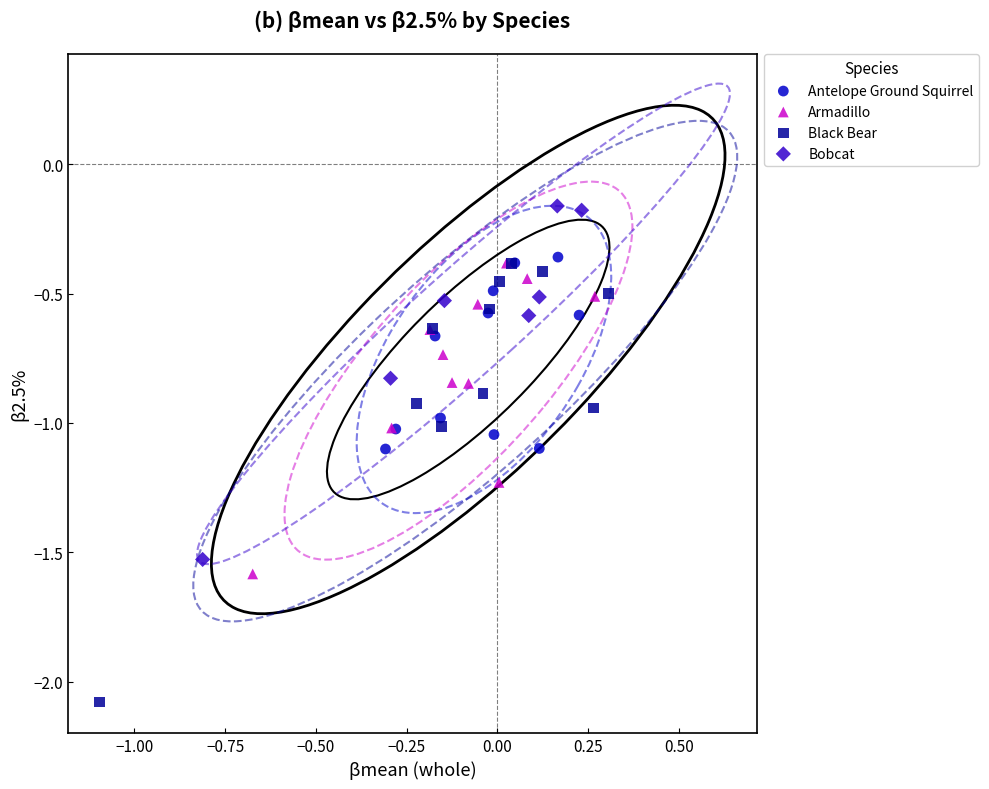

Which series has the widest spread of Y values?

Black Bear